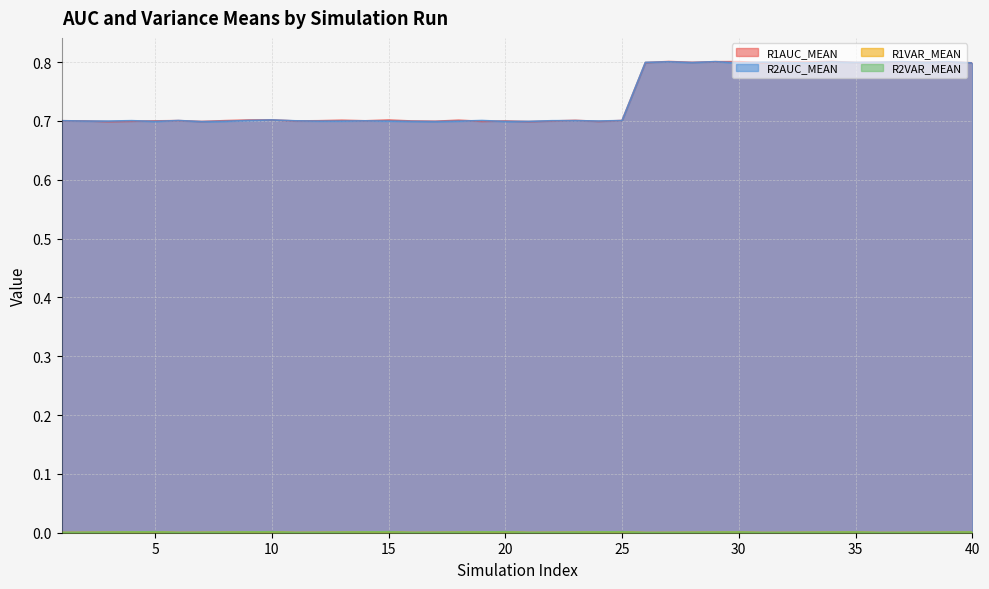

The R2AUC_MEAN series shows 1.2 at 24. True or false?

False